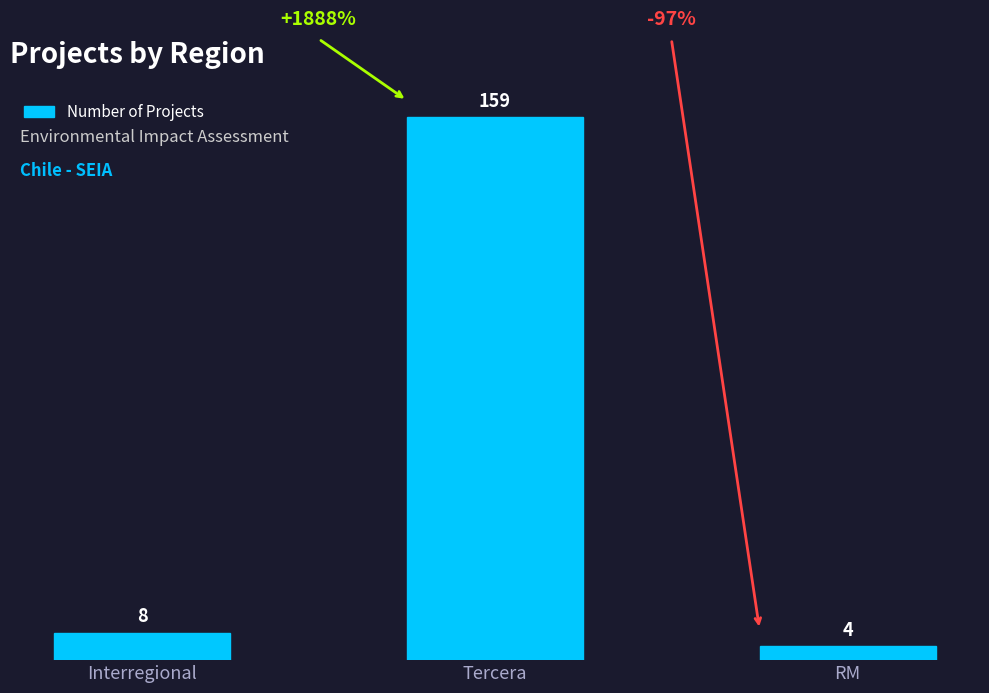

What is the change in value from Tercera to RM?

-155